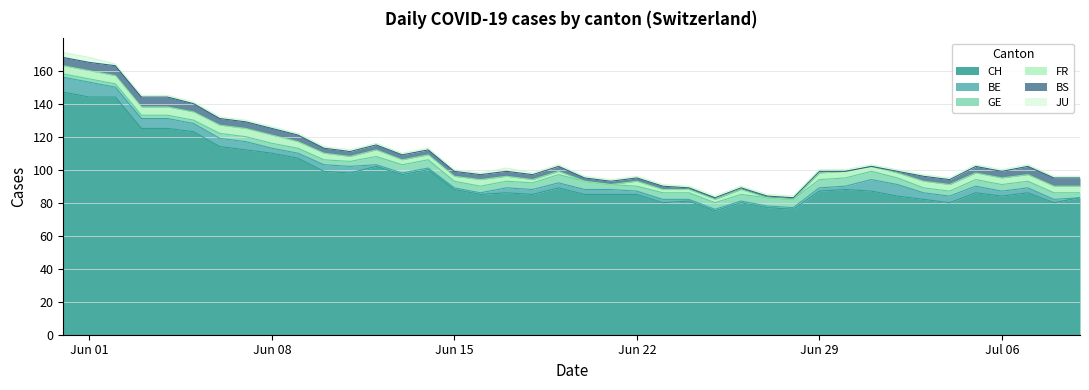

What is the minimum value for JU?

1